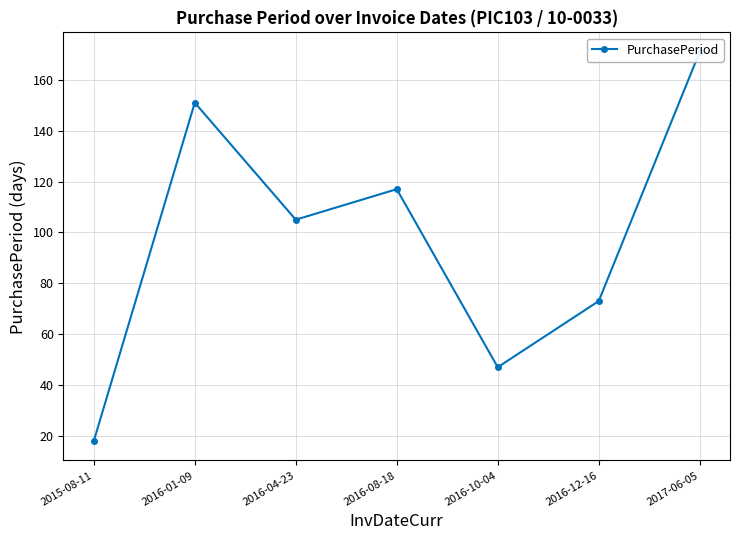

What is the difference between the values at 2016-10-04 and 2016-12-16?

26